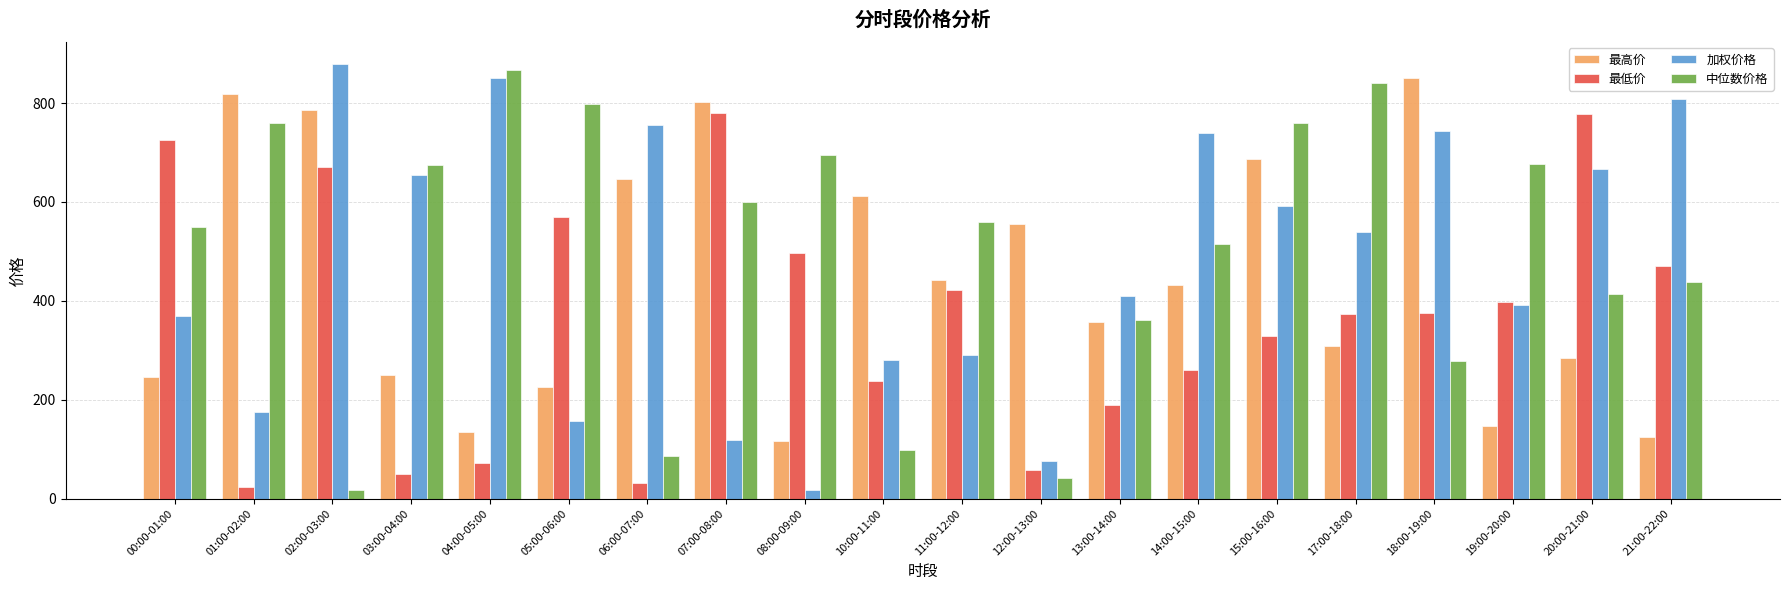

At 15:00-16:00, list the series in order from largest to smallest.

中位数价格, 最高价, 加权价格, 最低价